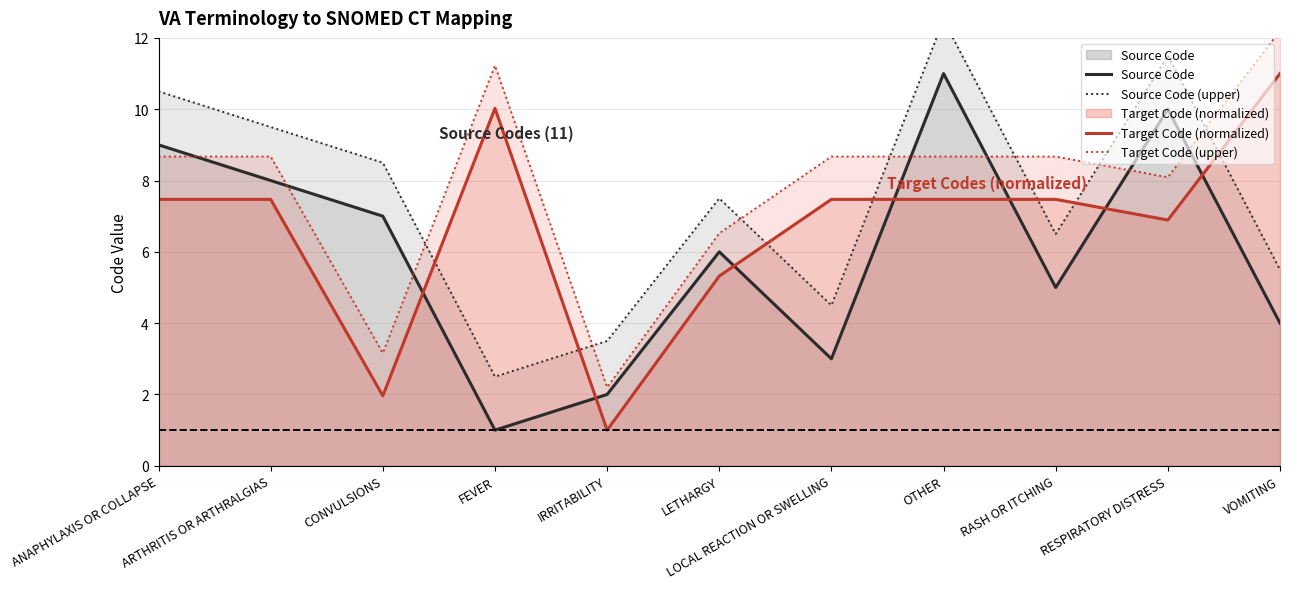

Does the chart have visible grid lines?

Yes